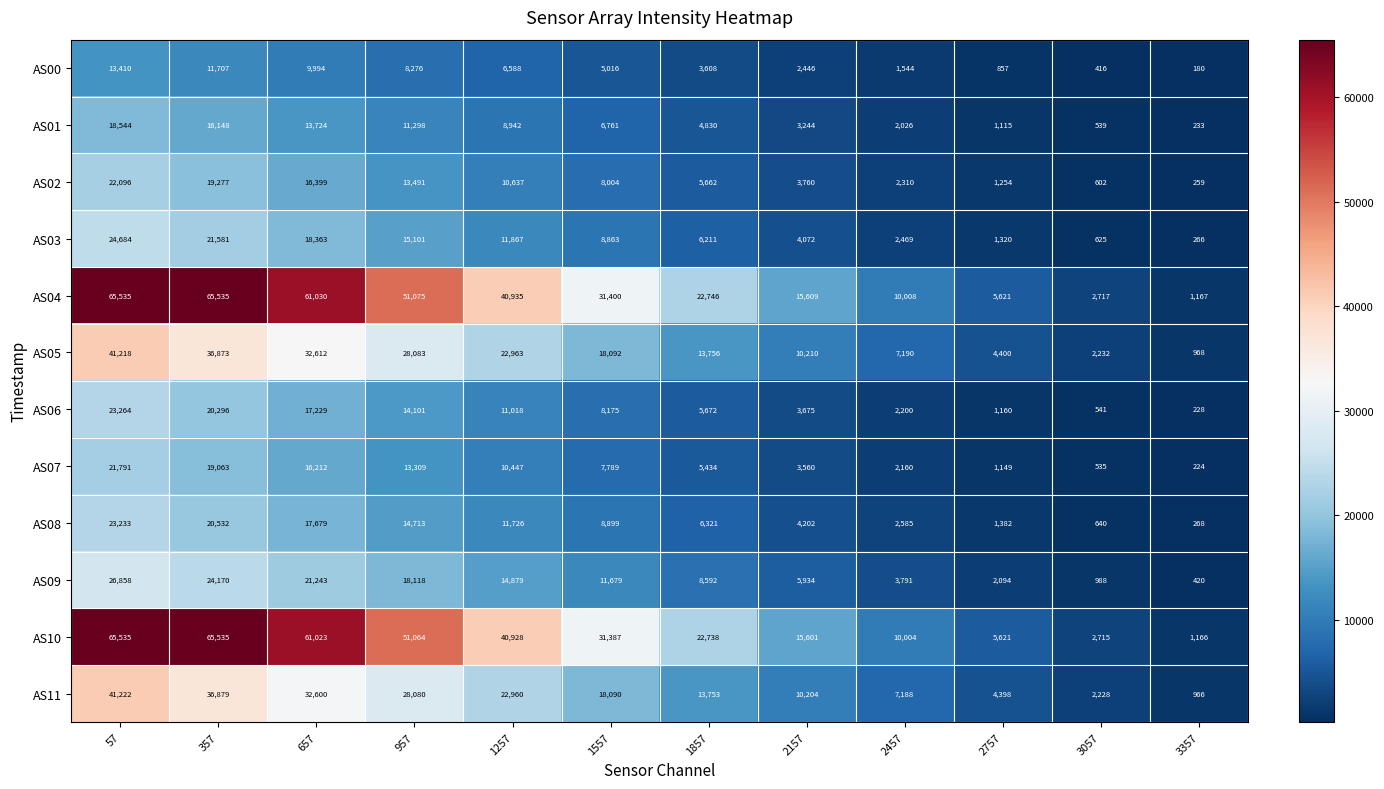

True or false: AS07 has a value of 21791 at 57.

True